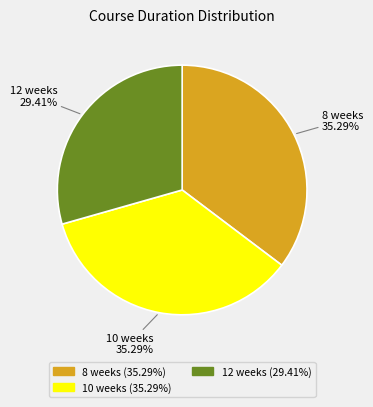

What is the smallest slice in the pie chart?

12 weeks